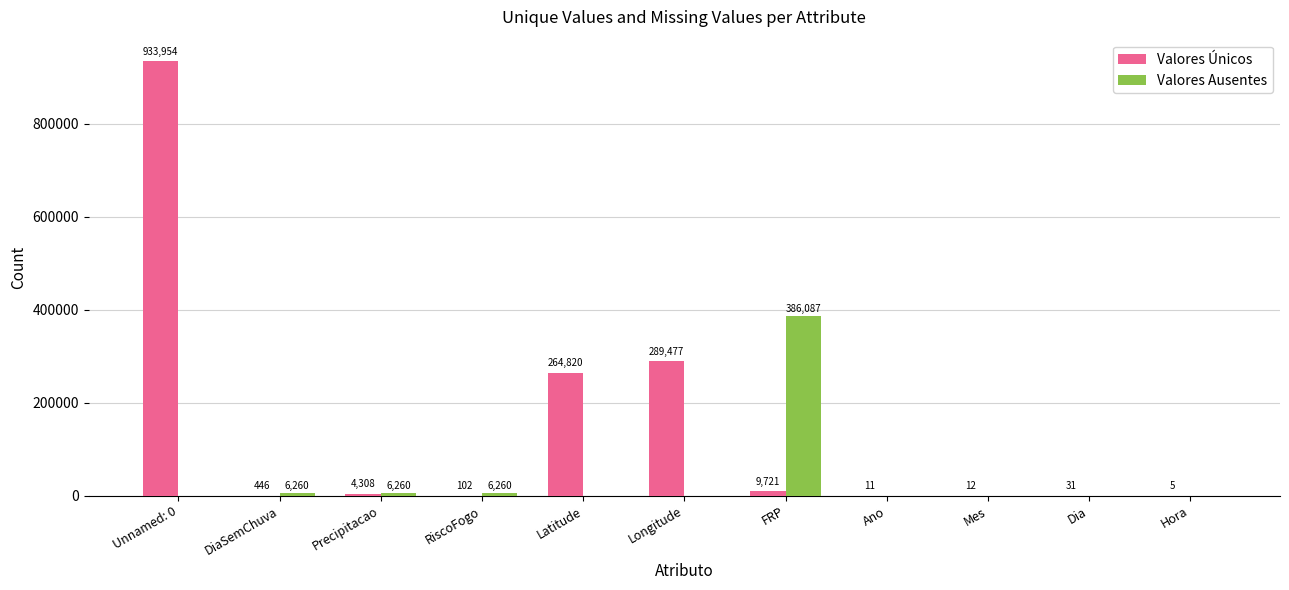

Count the number of data series in this chart.

2